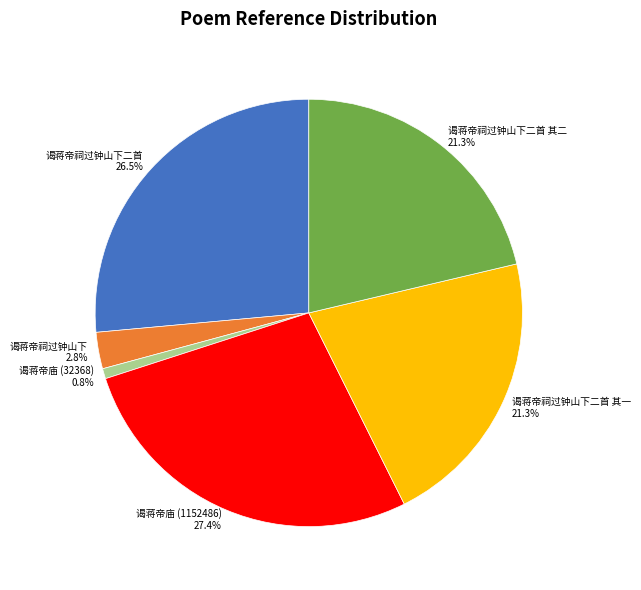

What portion of the pie excludes 谒蒋帝庙 (32368)?

99.2%